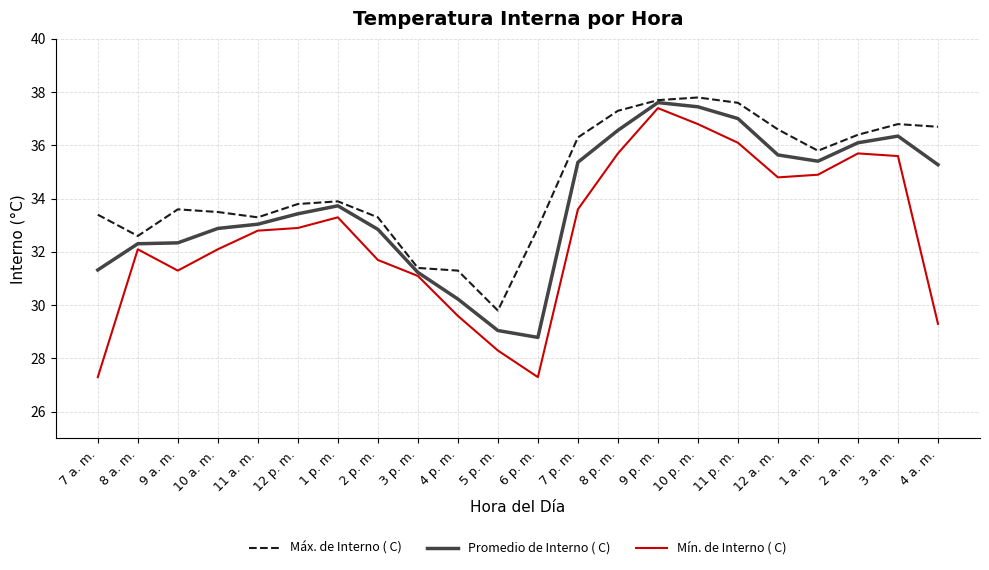

Which series has the largest range (max minus min)?

Mín. de Interno ( C)